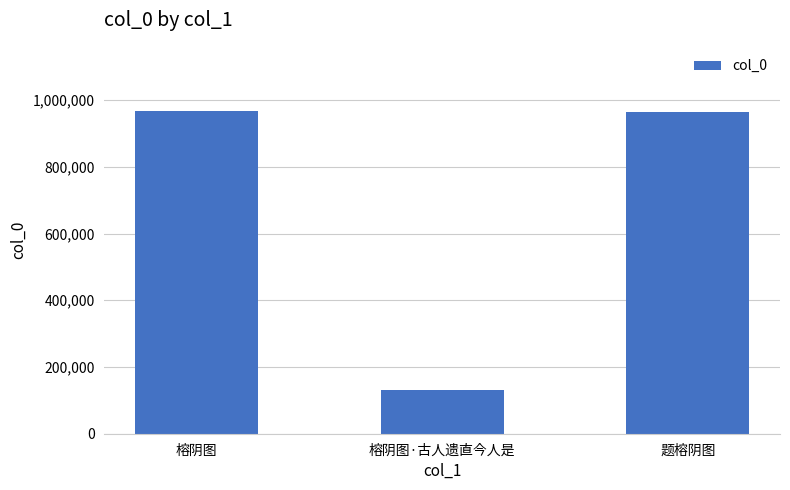

True or false: the data shows 198698 at 题榕阴图.

False